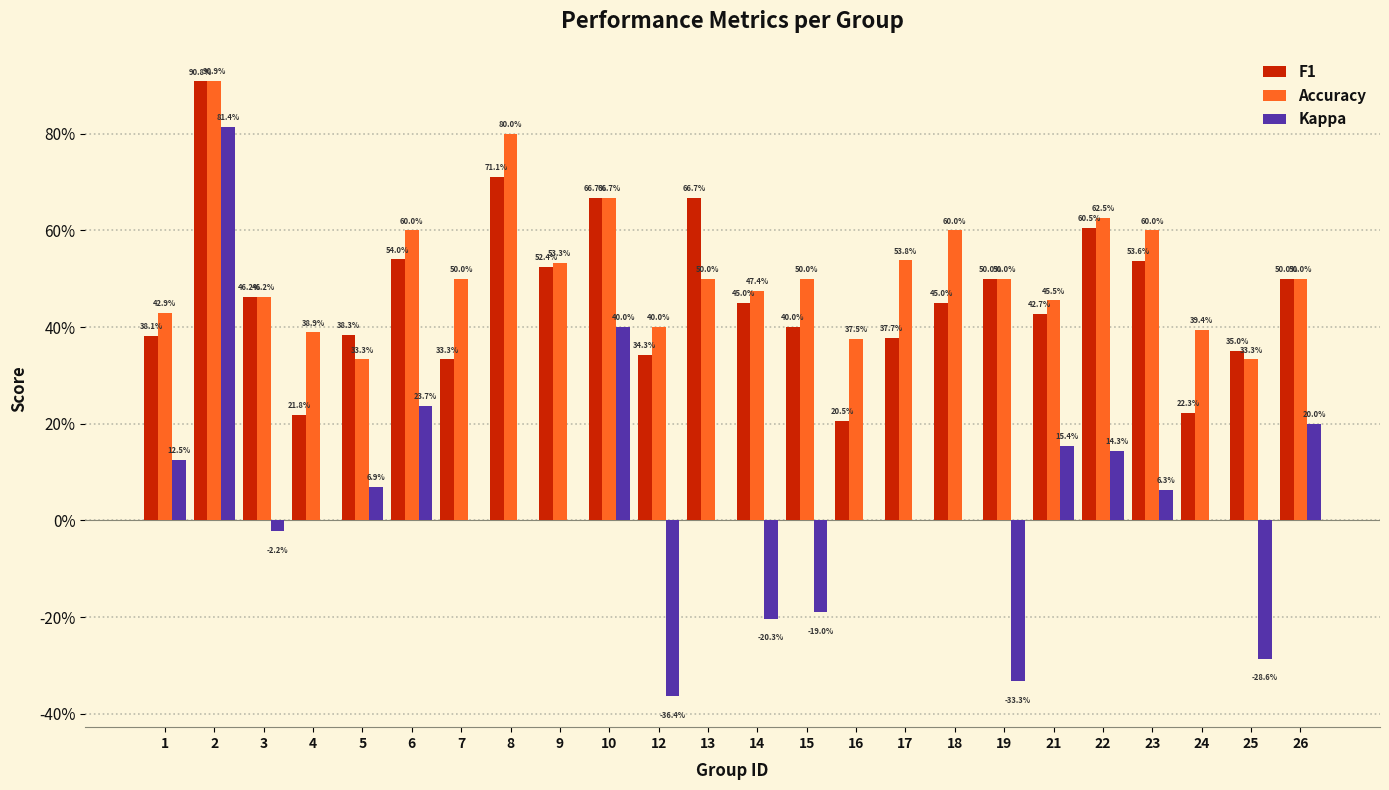

Are the bars grouped side by side (vs. stacked)?

Yes